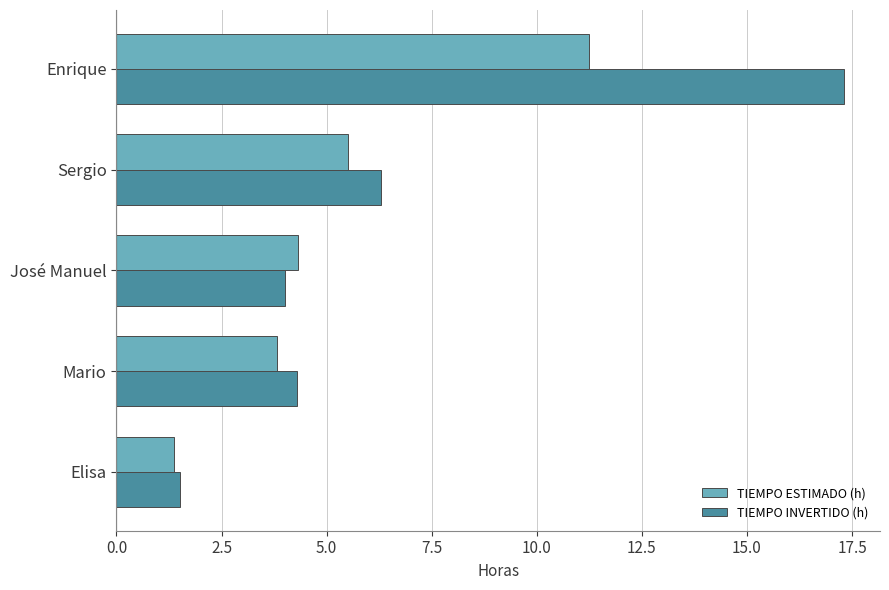

What are all the series names shown in the legend?

TIEMPO ESTIMADO (h), TIEMPO INVERTIDO (h)